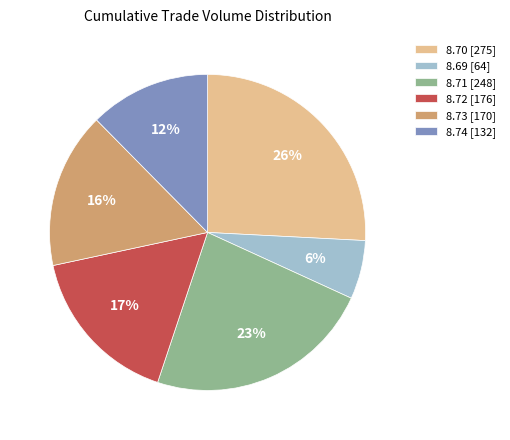

Is it true that 8.70 [275] is 37% of the pie?

False